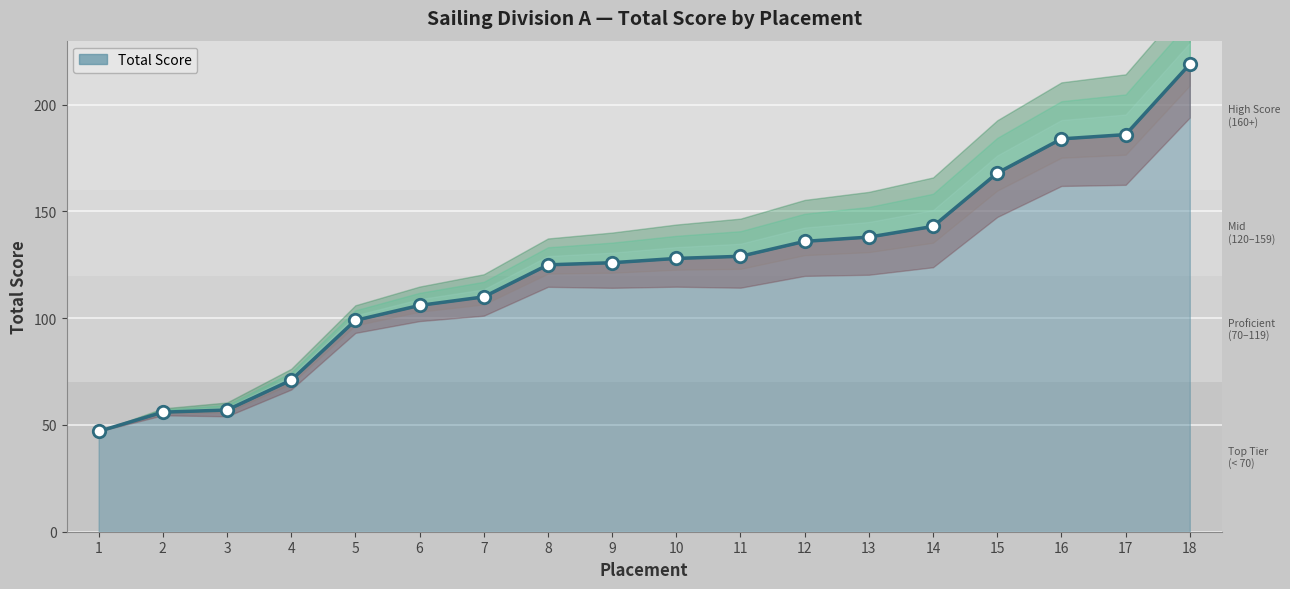

Approximately how many times larger is the value at 5 compared to 2?

1.8